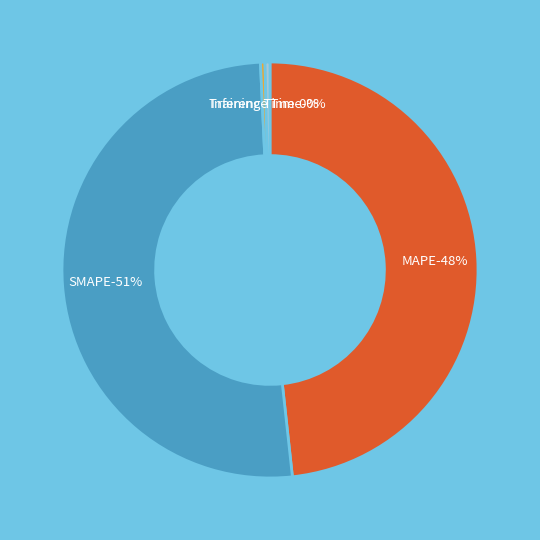

To the nearest percent, what percentage of the pie is MAPE?

48%